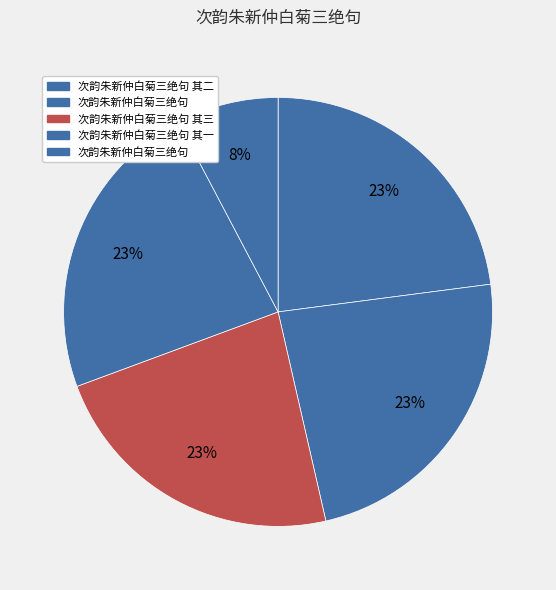

Count the number of slices in the pie.

5